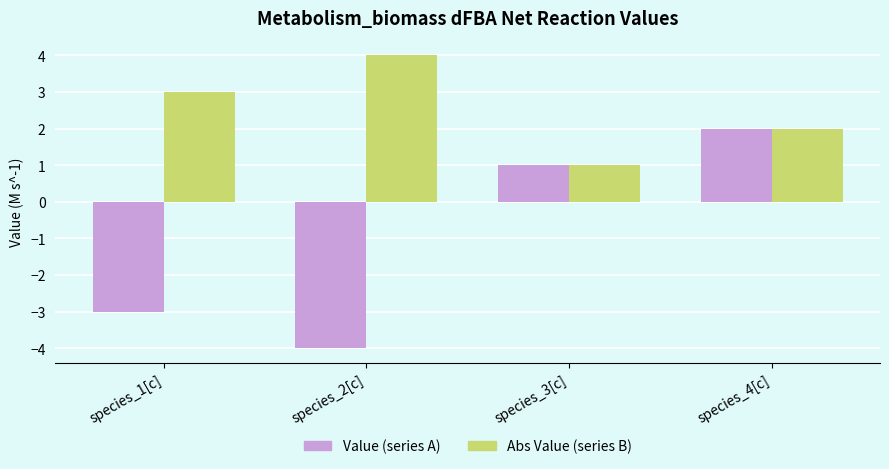

Does the chart contain stacked bars?

No